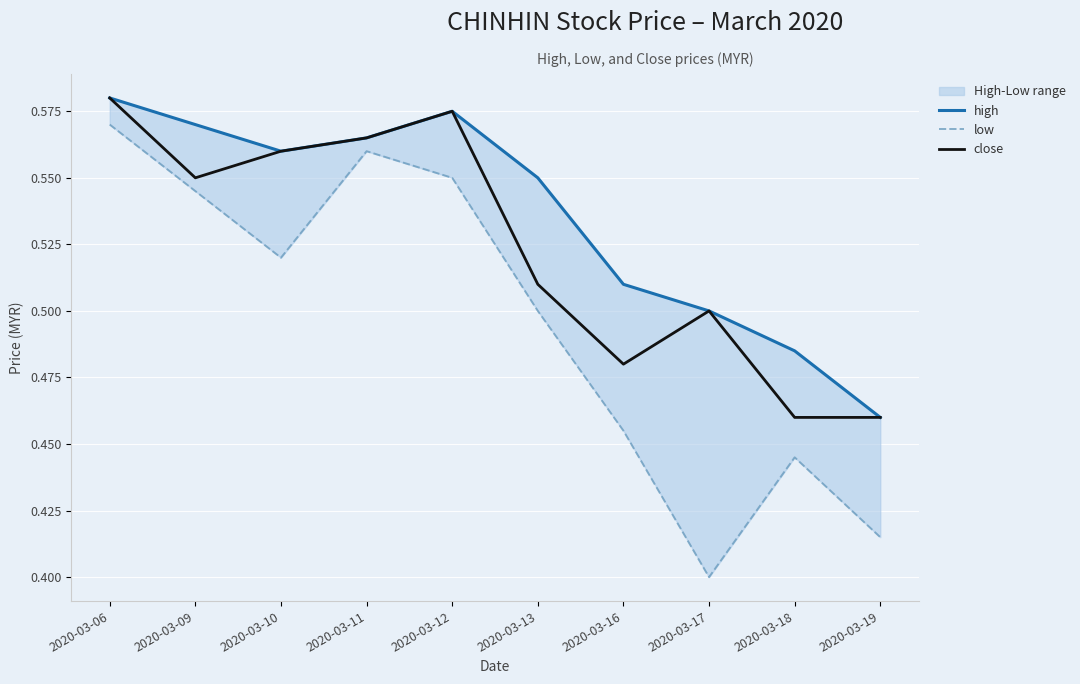

Is it true that high equals 0.9 at 2020-03-06?

False